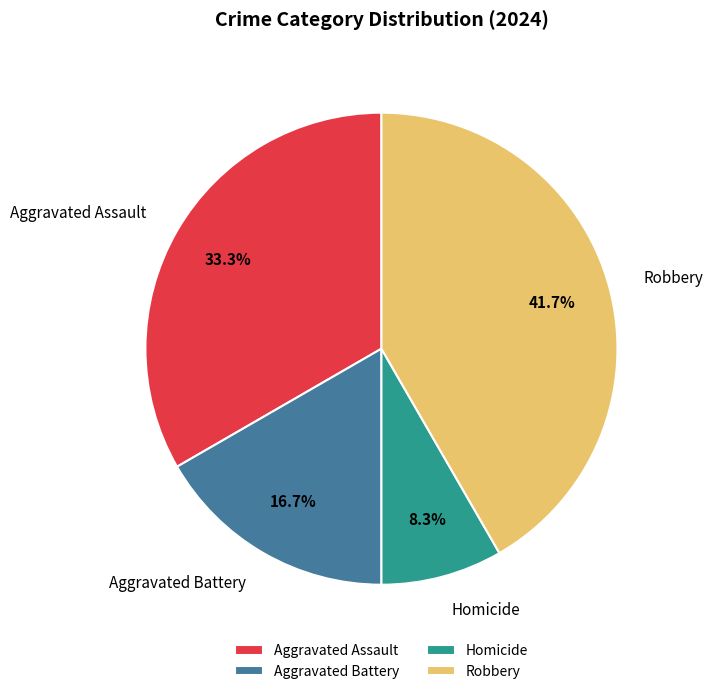

How many segments does this pie chart have?

4